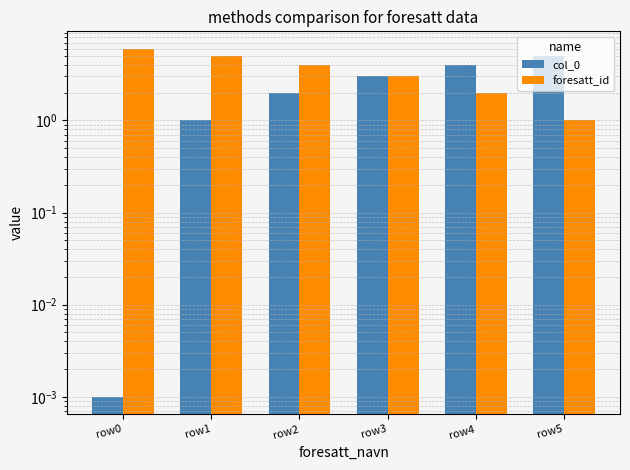

What is the greatest value displayed?

6.0